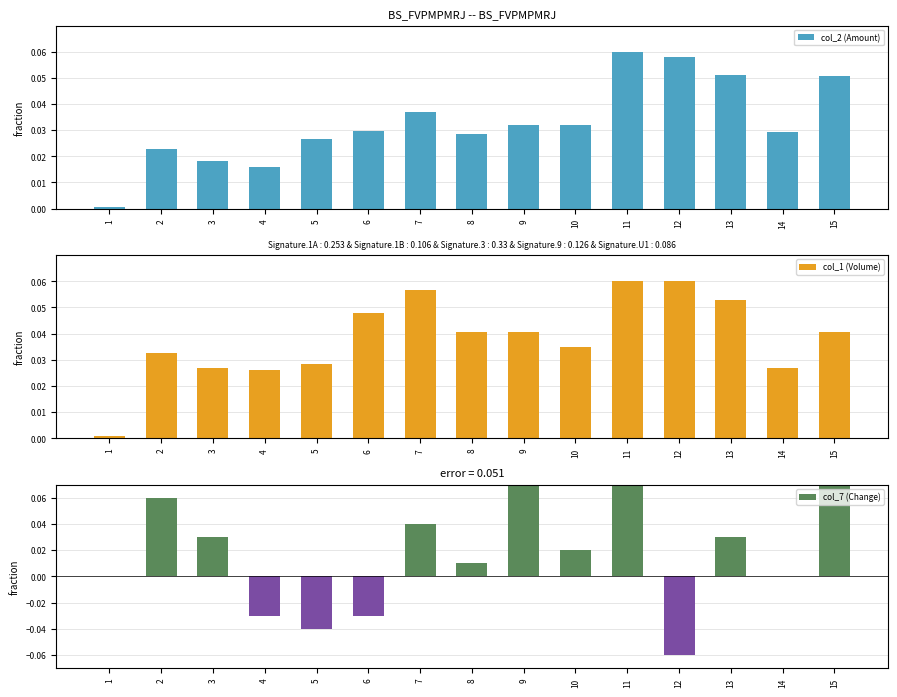

Between 3 and 14, which series saw the biggest shift?

col_7 (Change)